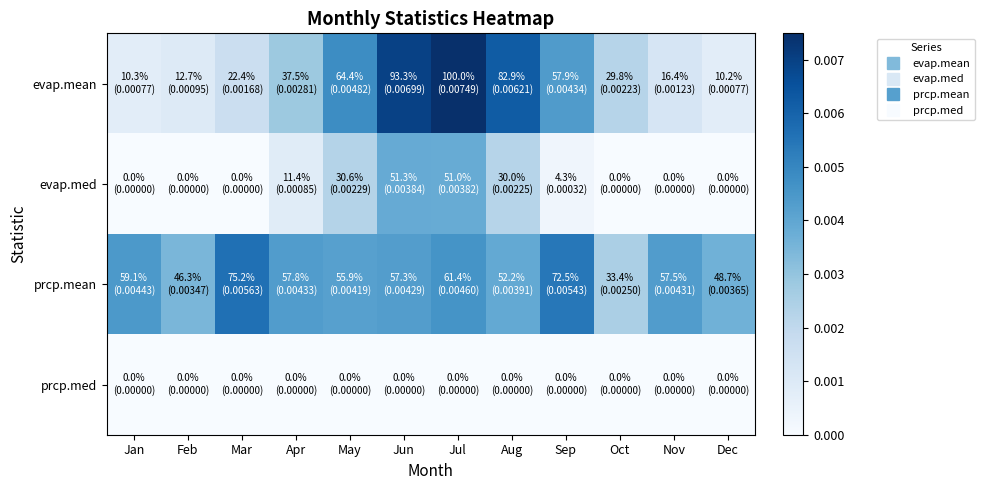

How many categories are shown in the chart?

12